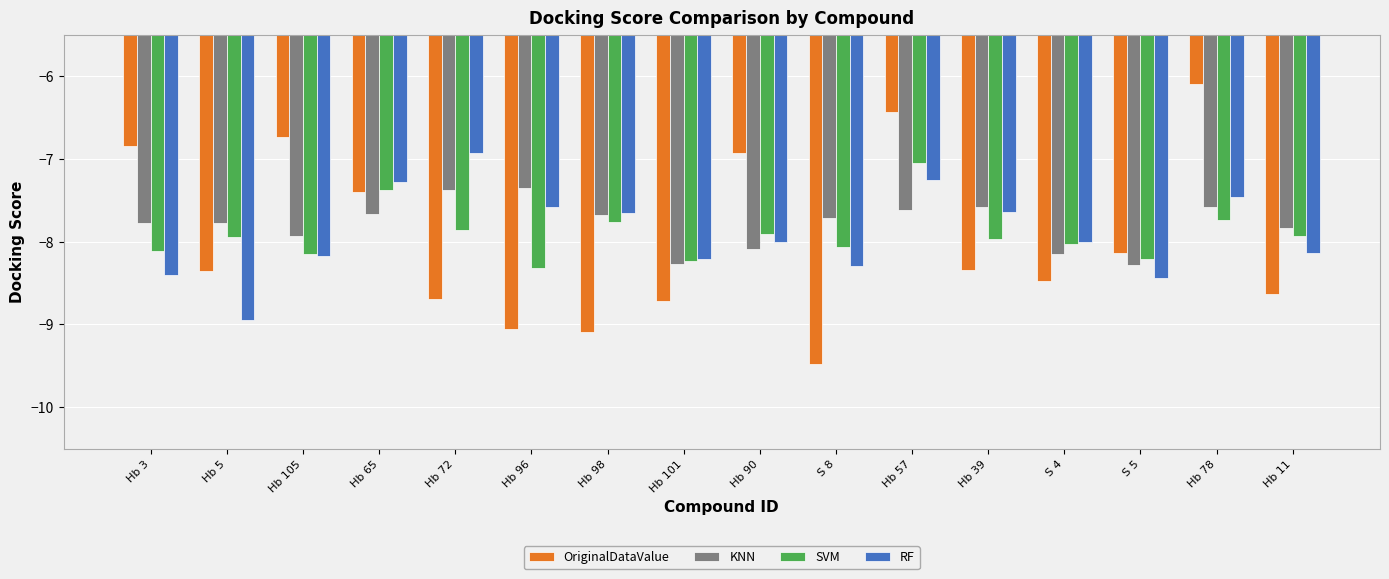

At which category is the sum across all series the highest?

Hb 57